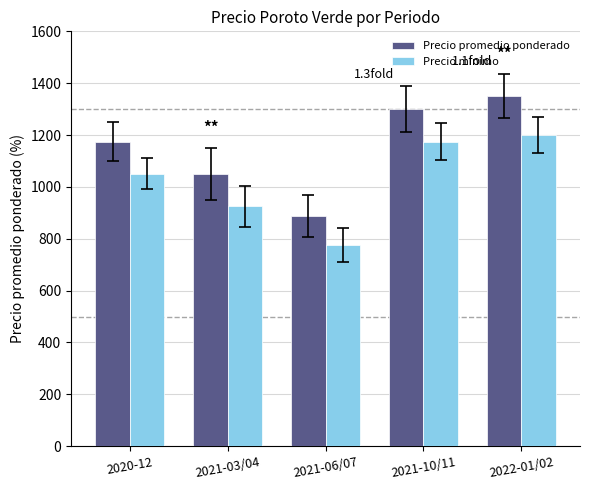

What is the label of the 4th bar from the right?

2021-03/04